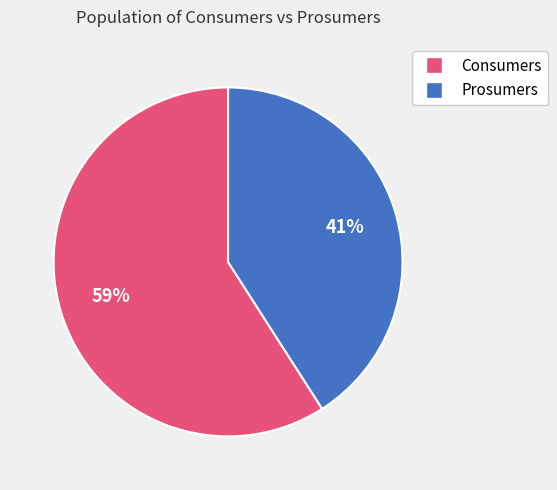

To the nearest percent, what percentage of the pie is Prosumers?

41%